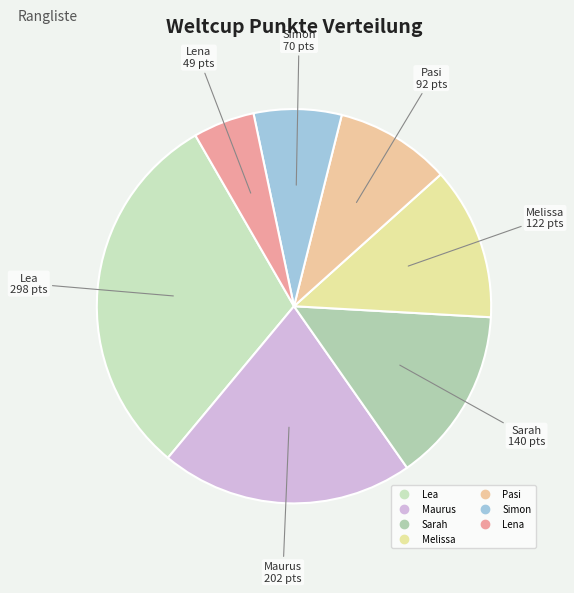

Is the sum of Lena and Pasi greater than half?

No